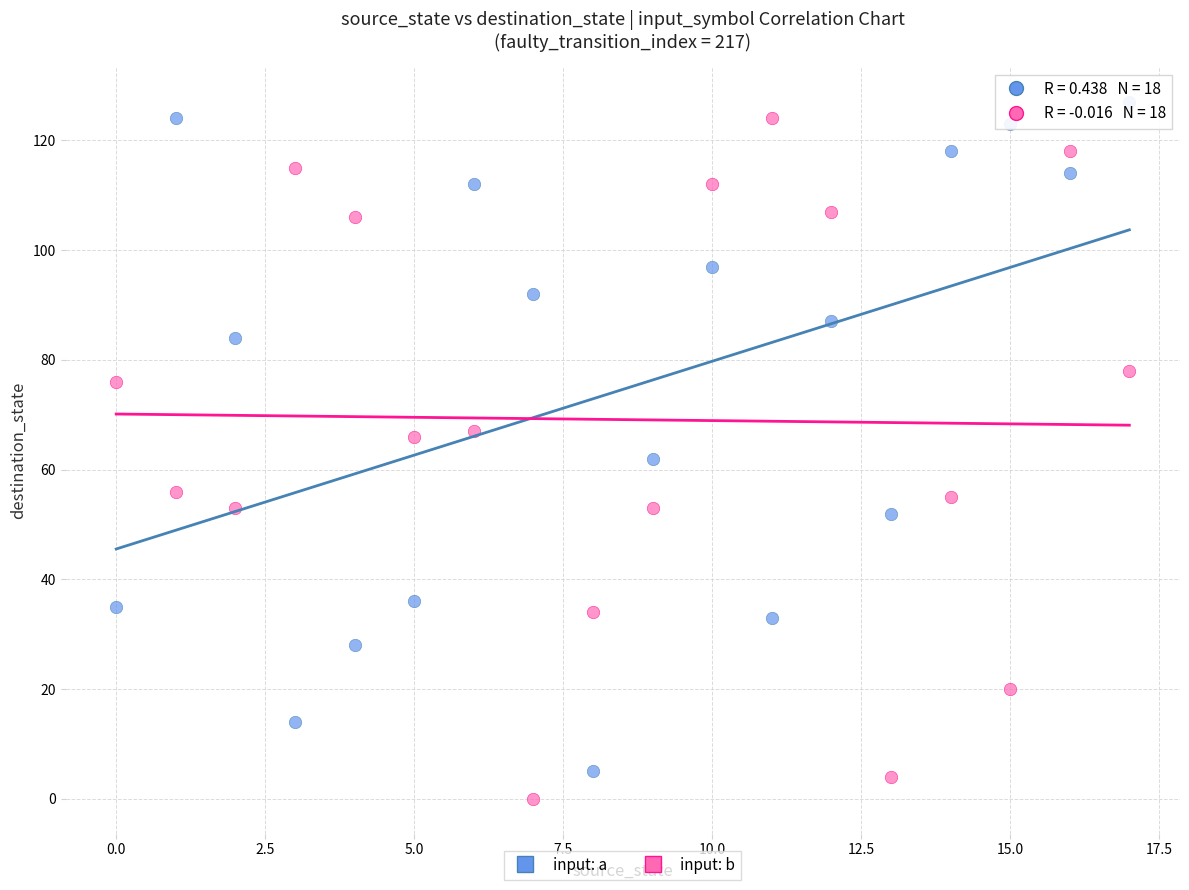

Across all data points, what is the range of Y values (max minus min)?

127